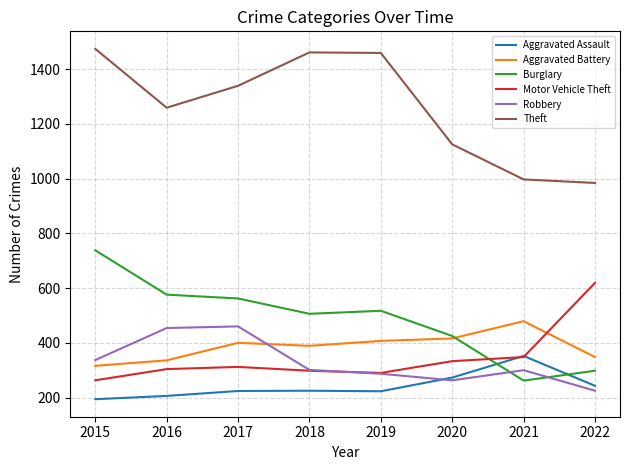

At which category does the chart reach its minimum across all series?

2015